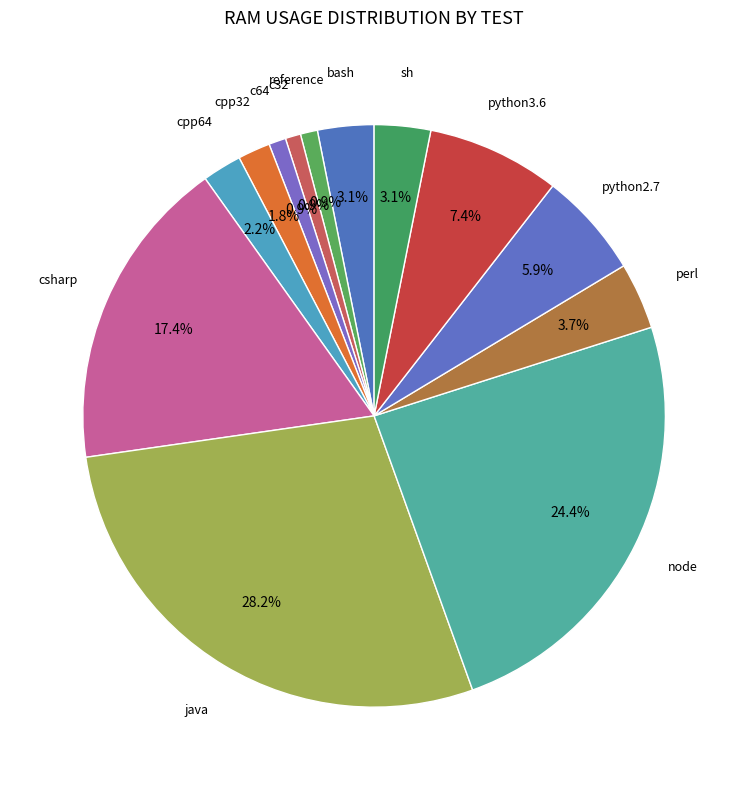

Is it true that c64 is 1% of the pie?

True